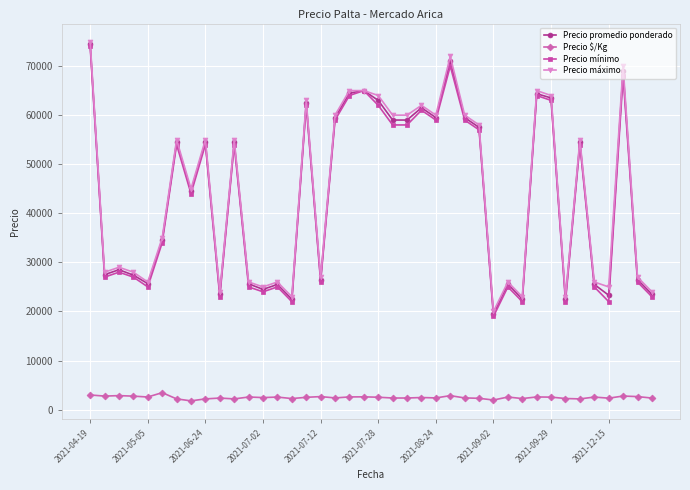

What is the greatest value displayed?

75000